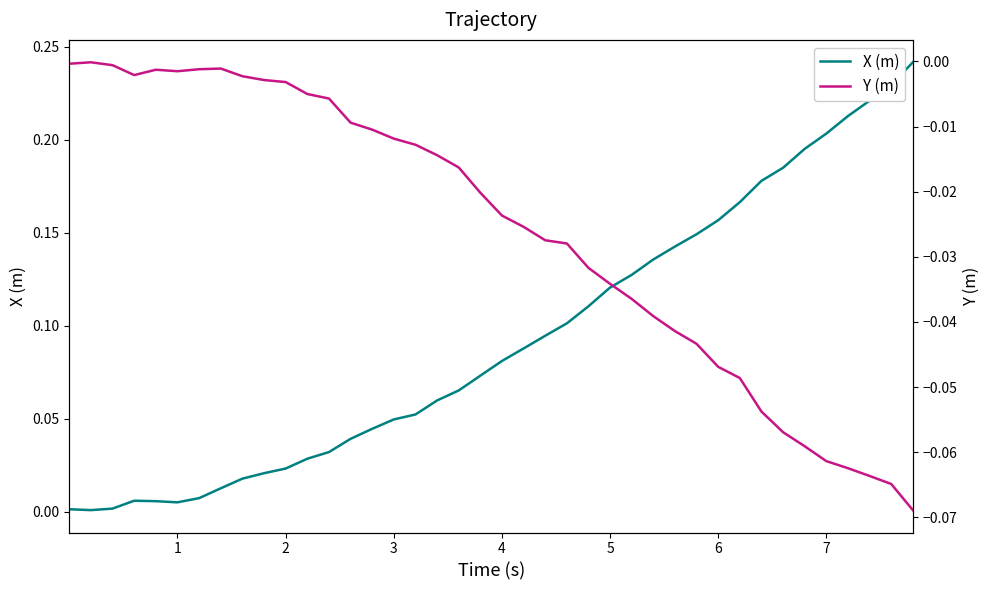

Which series has the widest spread of values?

X (m)